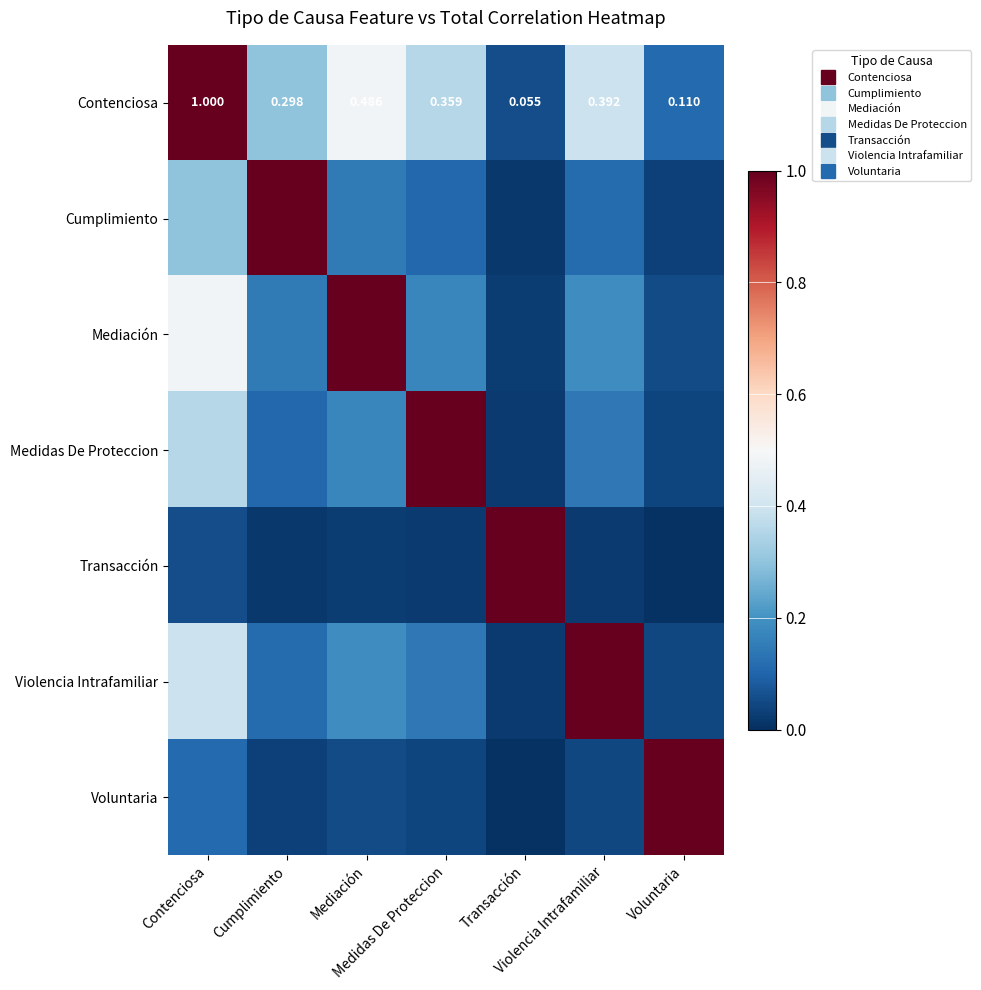

List the labels in order of Medidas De Proteccion value, largest first.

Medidas De Proteccion, Contenciosa, Mediación, Violencia Intrafamiliar, Cumplimiento, Voluntaria, Transacción